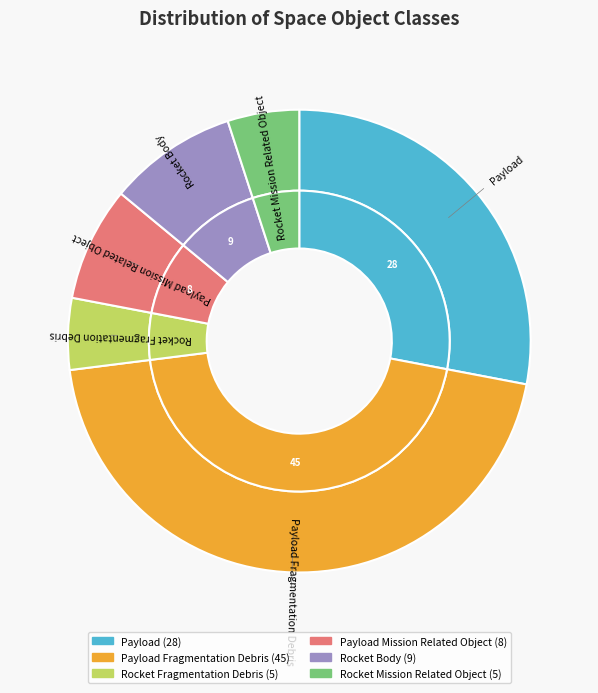

To the nearest percent, what is the difference between the Rocket Body and Rocket Fragmentation Debris slice percentages?

4%